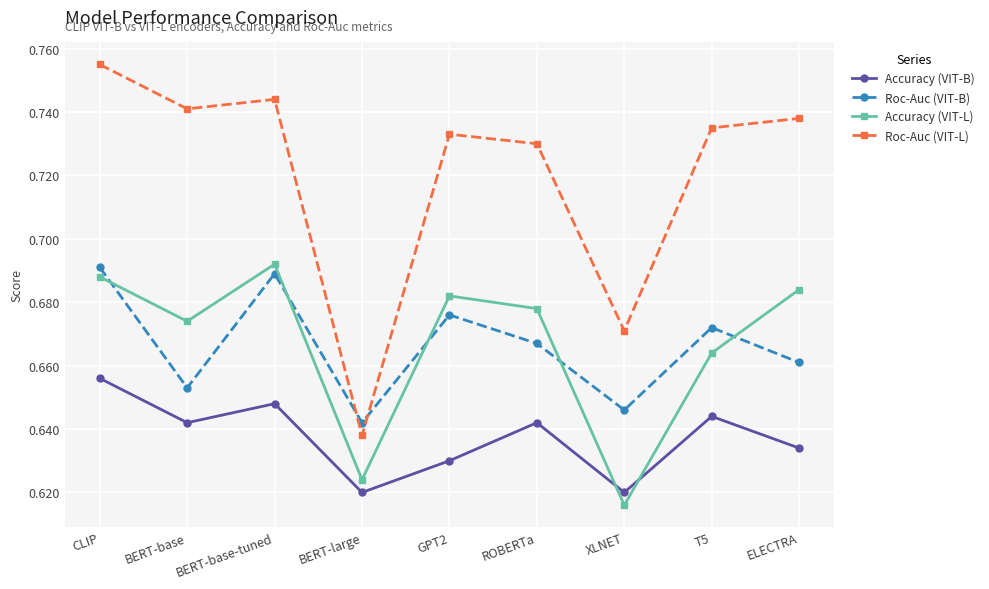

What position from the right is CLIP?

9